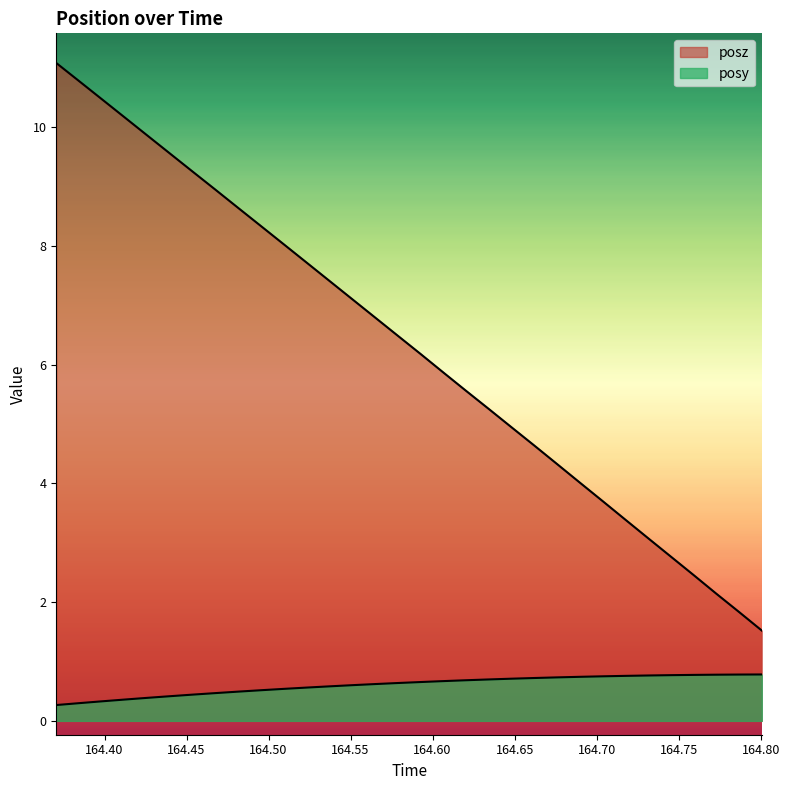

The value of posy at 164.4954 is 0.8. True or false?

False